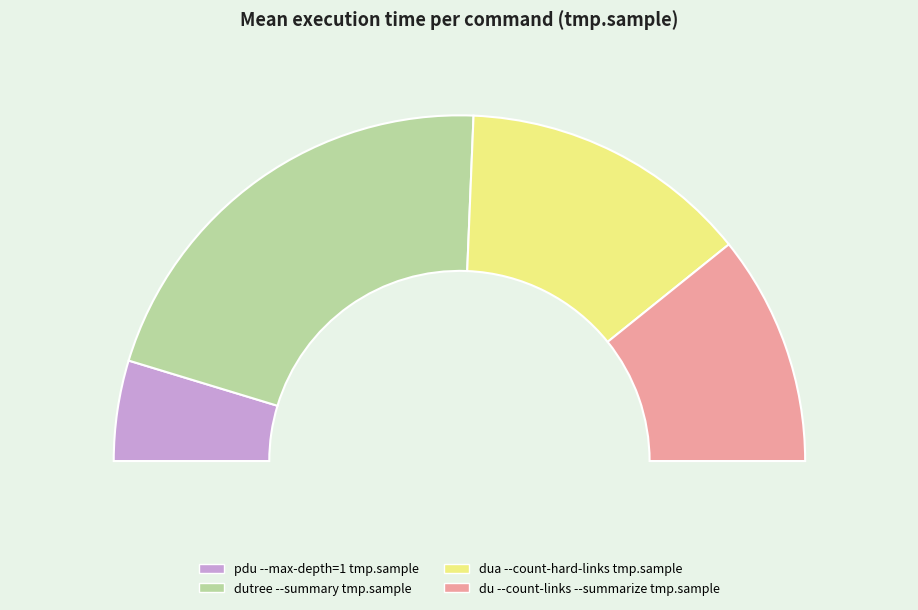

Is there any slice that represents more than half of the pie?

No